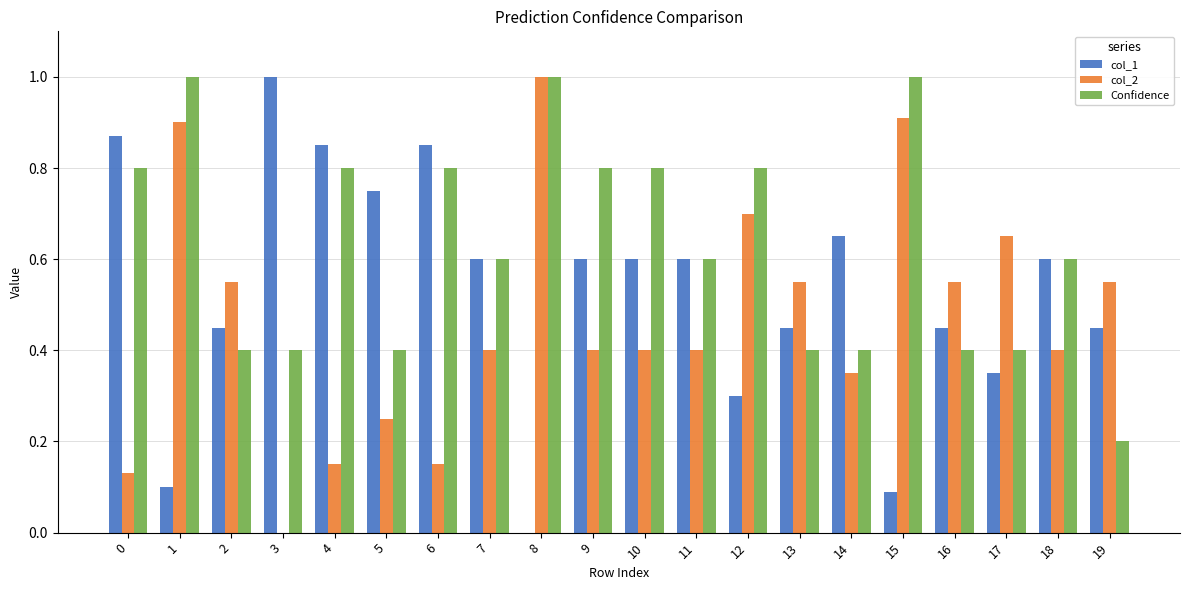

What are all the series names shown in the legend?

col_1, col_2, Confidence